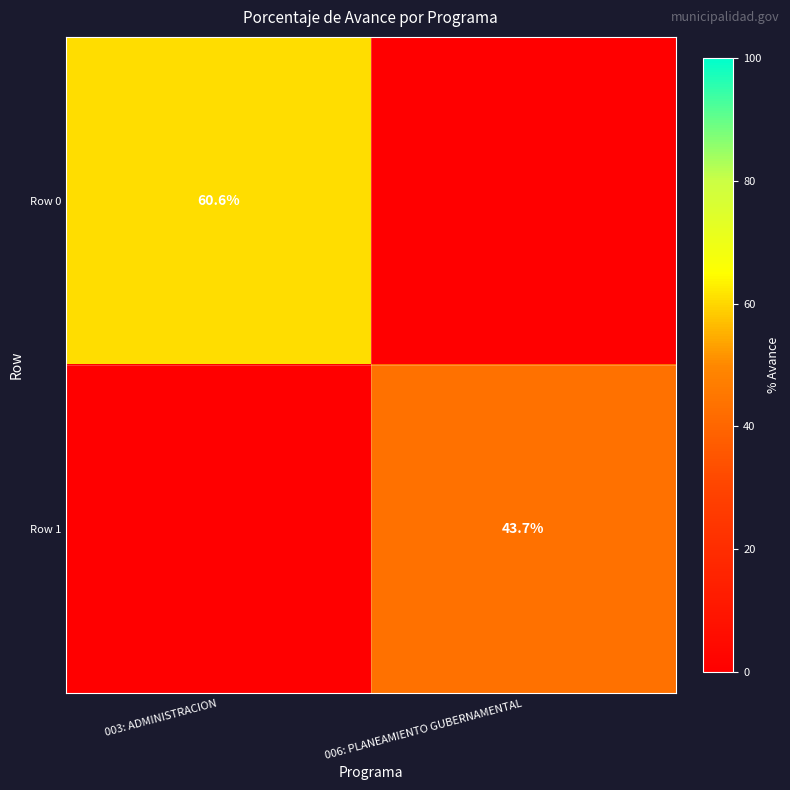

Is it true that Row 0 equals 60.6 at 003: ADMINISTRACION?

True